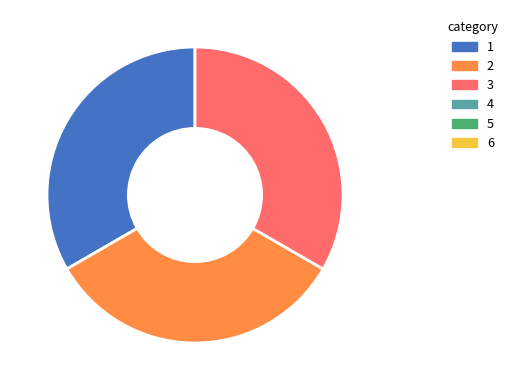

Does any single category account for the majority?

No